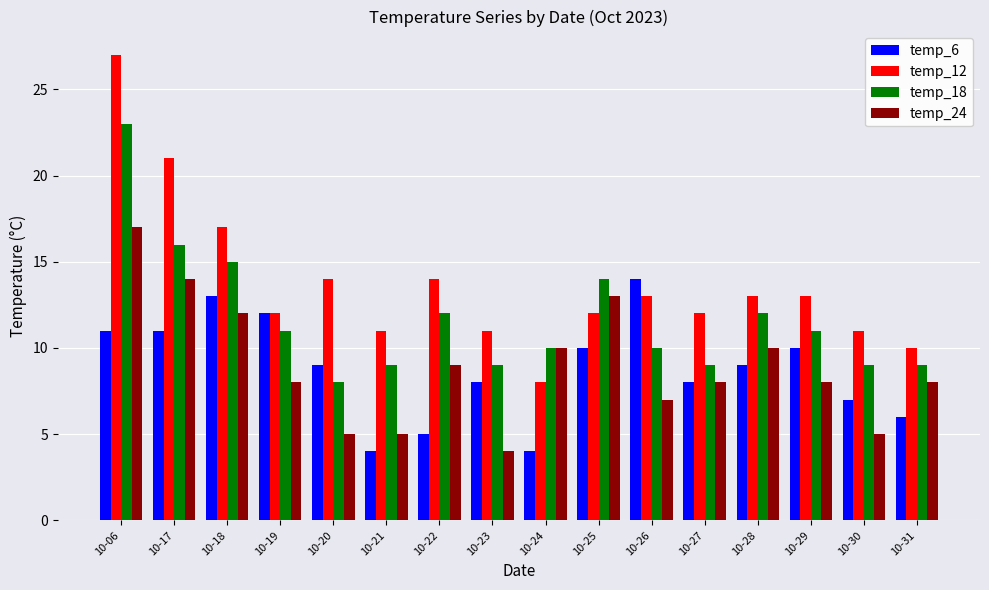

What is the sum of all temp_18 values?

187